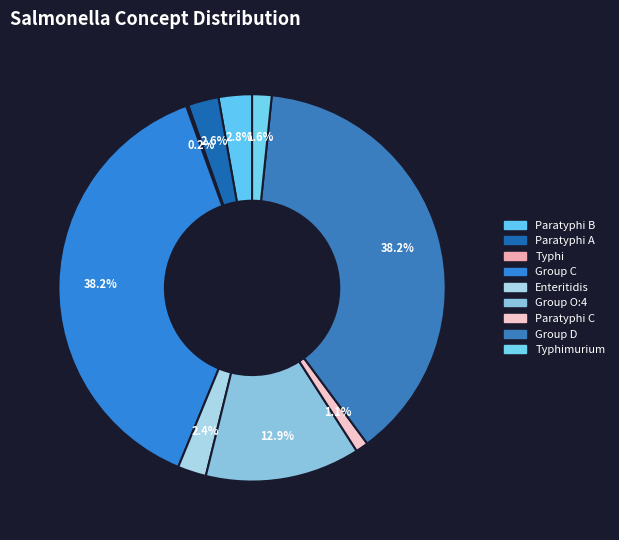

Which slice is the largest?

Salmonella group C (organism)